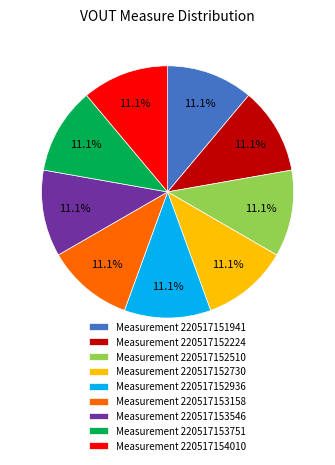

Combined, what portion of the pie is Measurement 220517152224 and Measurement 220517152730?

22.2%